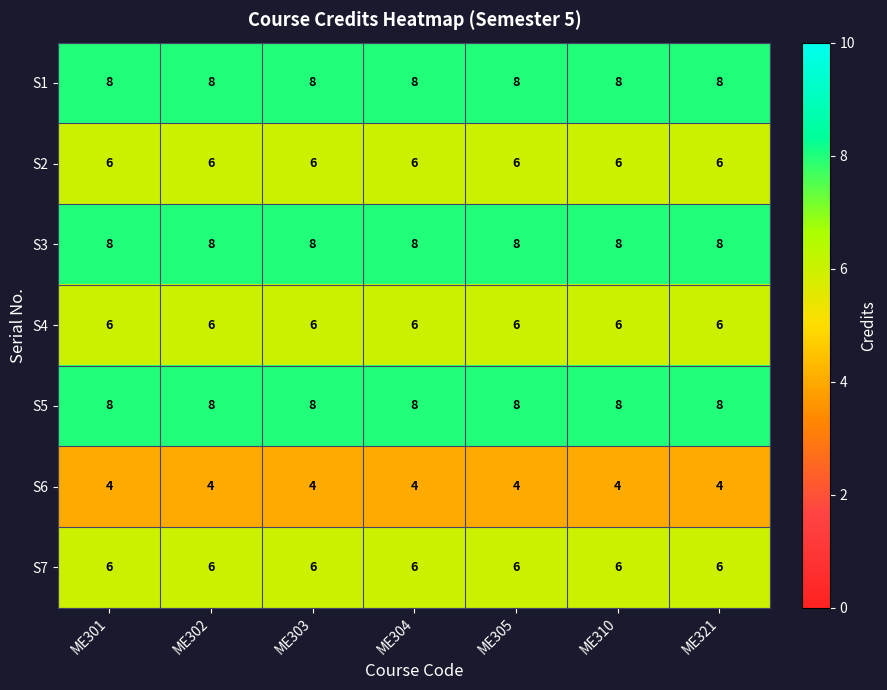

What is the difference between the highest and lowest values at ME303?

4